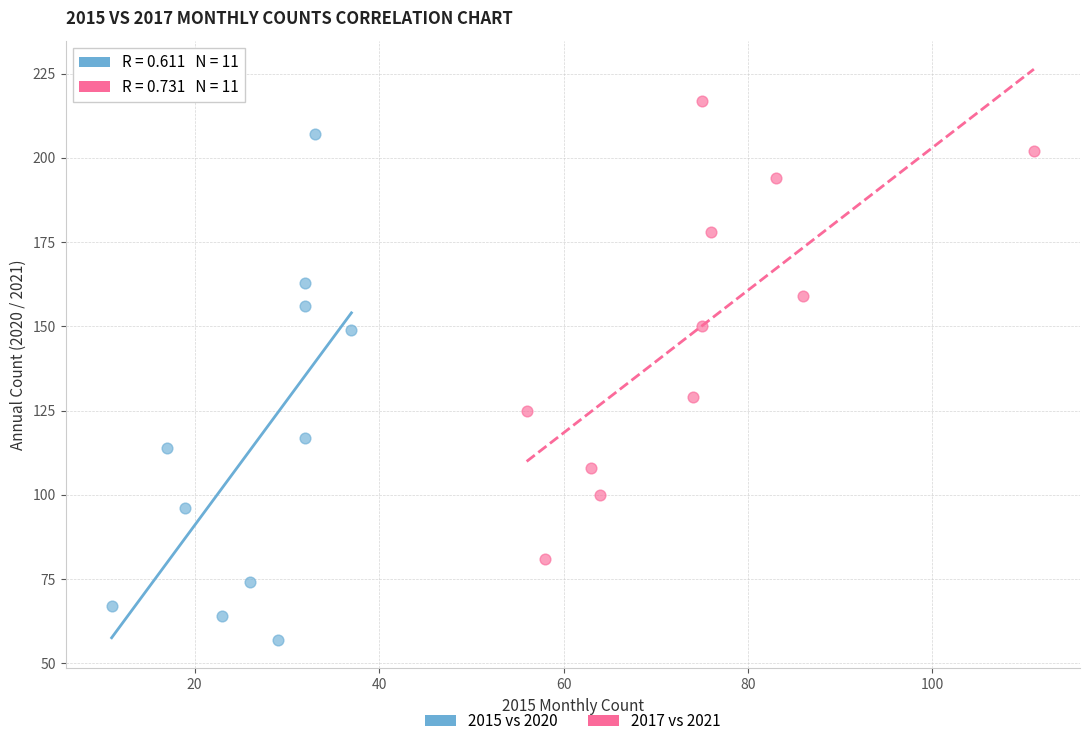

Which series contains the highest Y value?

2017 vs 2021